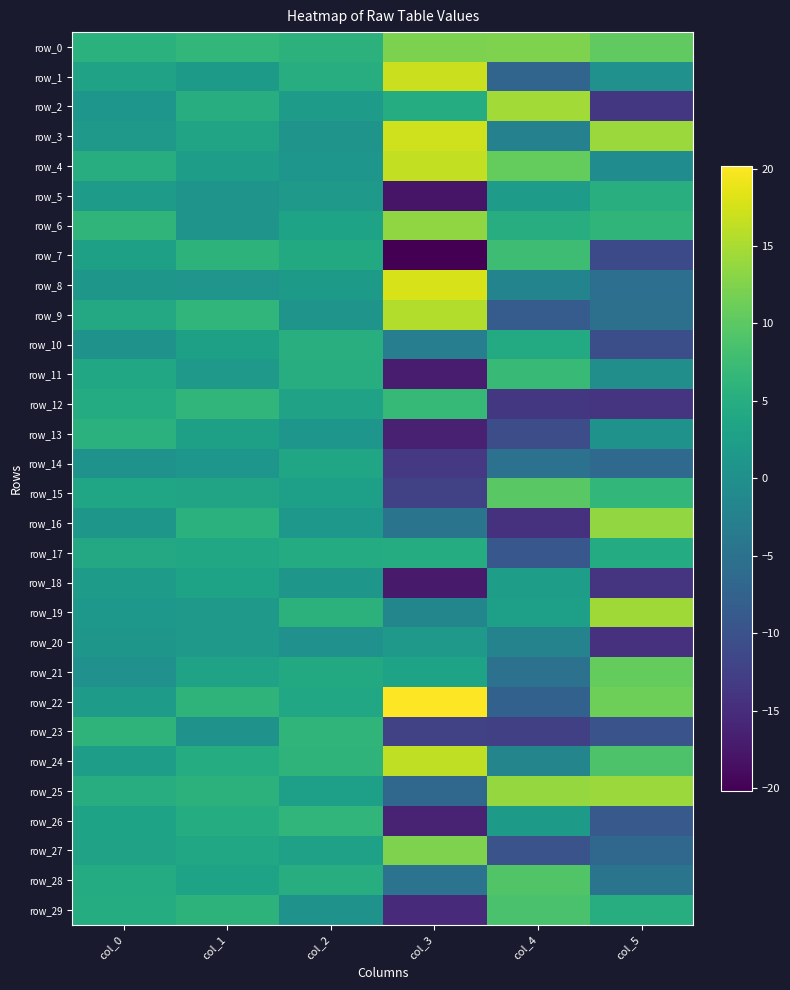

Where does the row_6 series first go above 6?

col_0